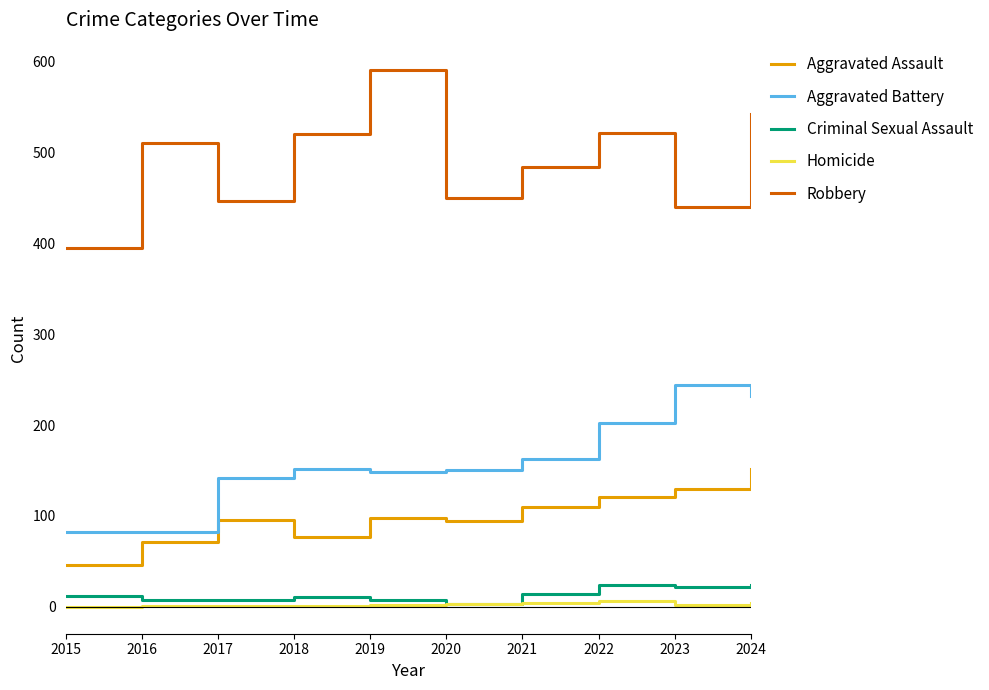

At which category is the sum across all series the highest?

2024